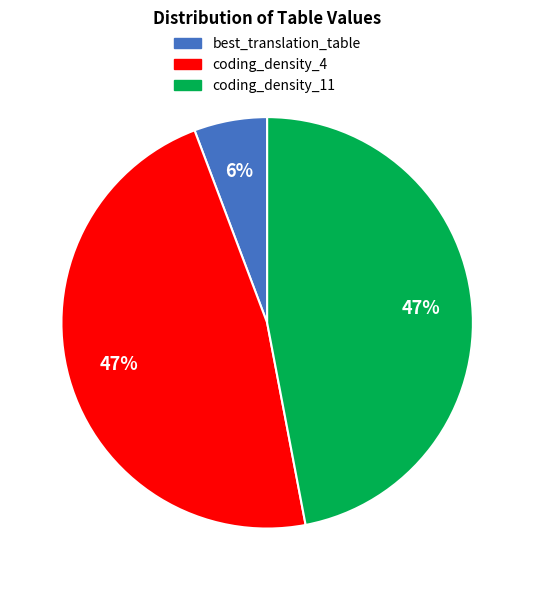

To the nearest percent, what portion does coding_density_11 represent?

47%